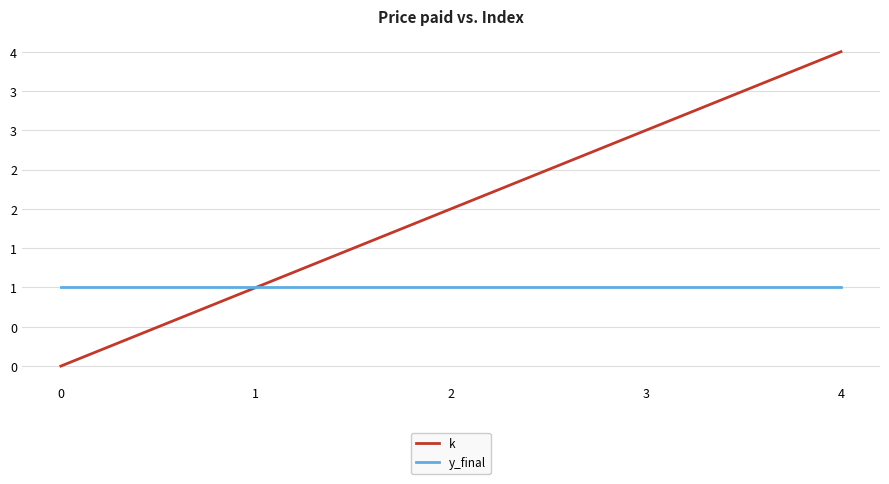

Does the chart display data point markers on the line(s)?

No